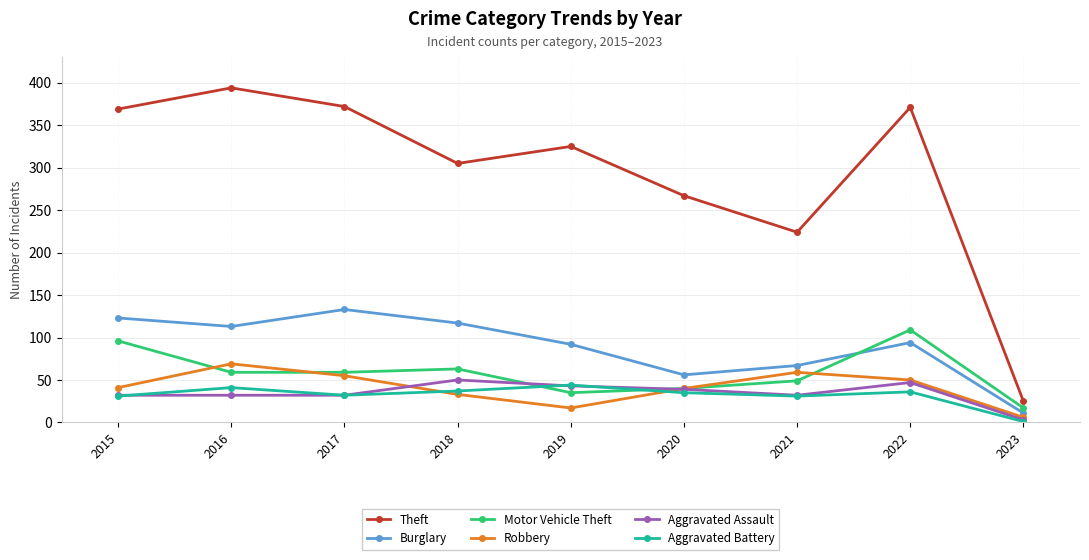

At which category does the chart reach its peak across all series?

2016